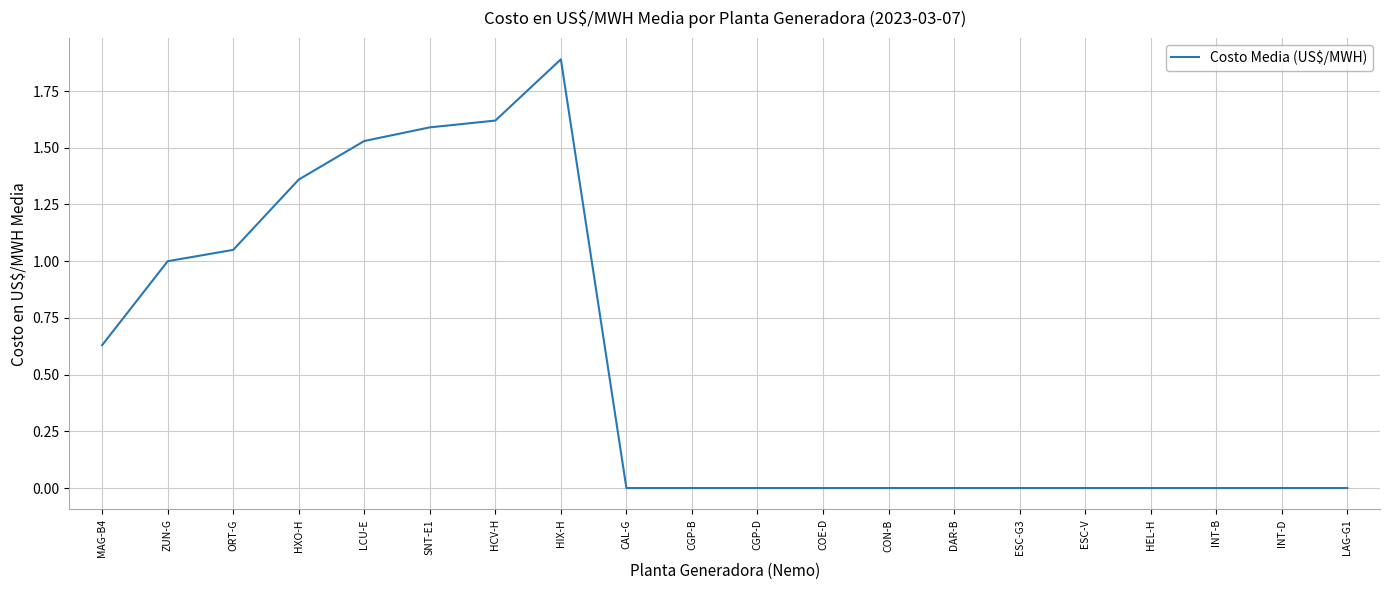

What is the difference between the maximum and minimum values?

1.9